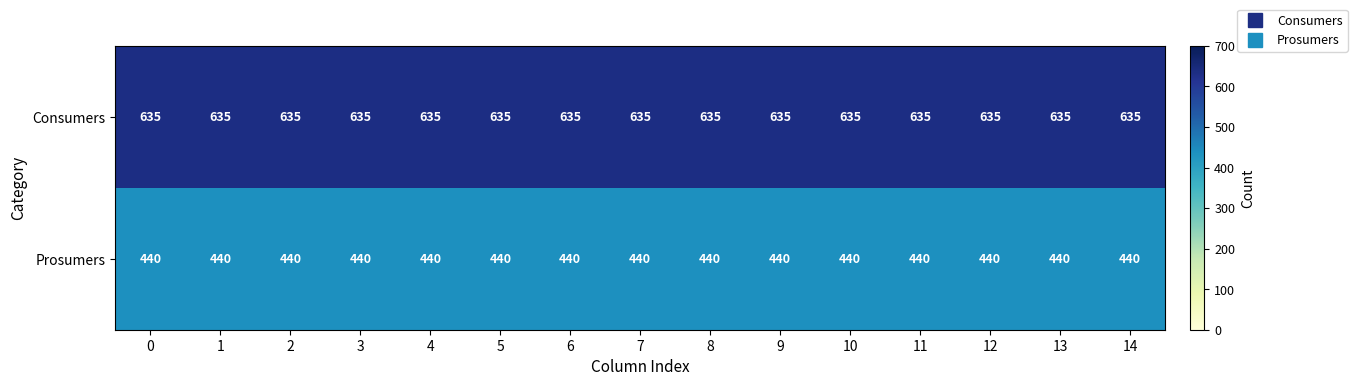

What is the greatest value displayed?

635